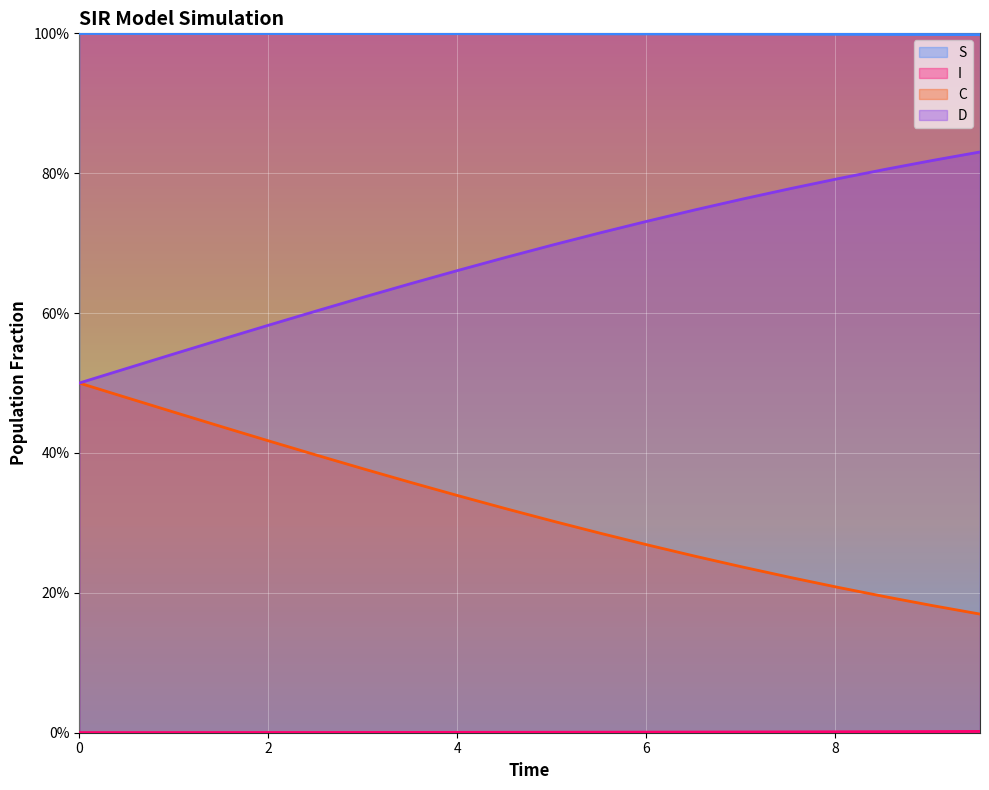

At which category is the sum across all series the highest?

6.020066889632107